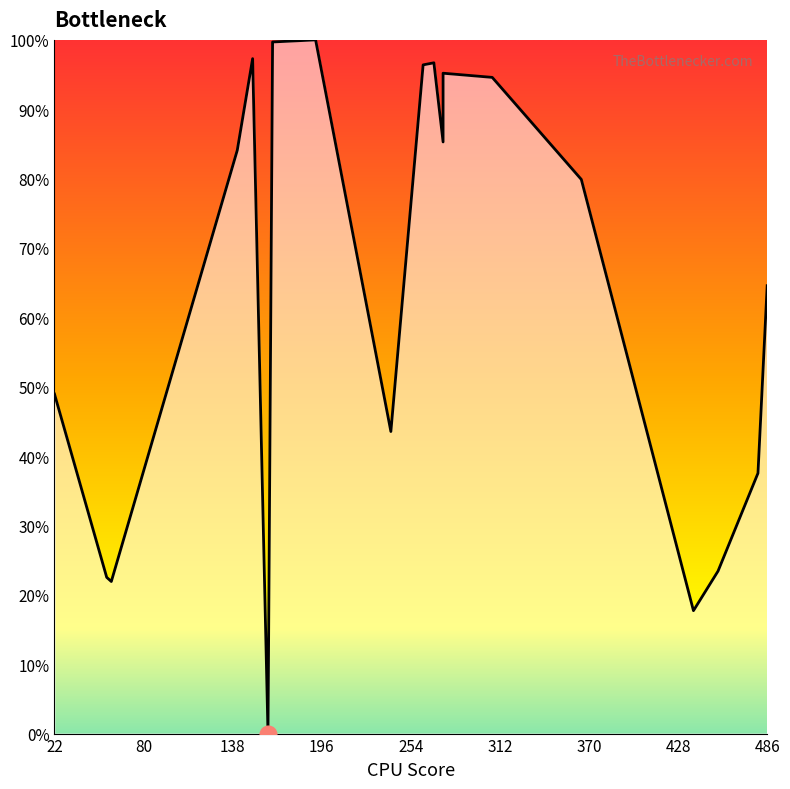

What is the label of the 11th point from the left?

141